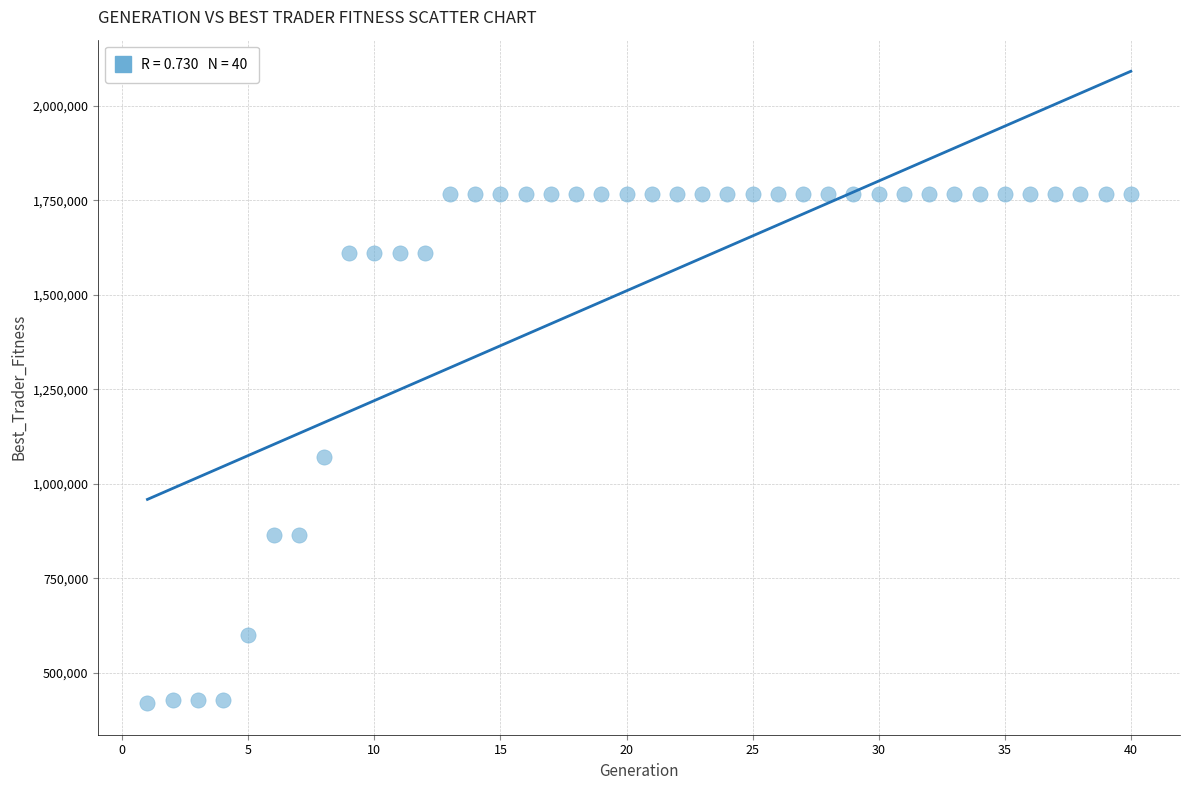

What is the range of X values (max minus min)?

39.0